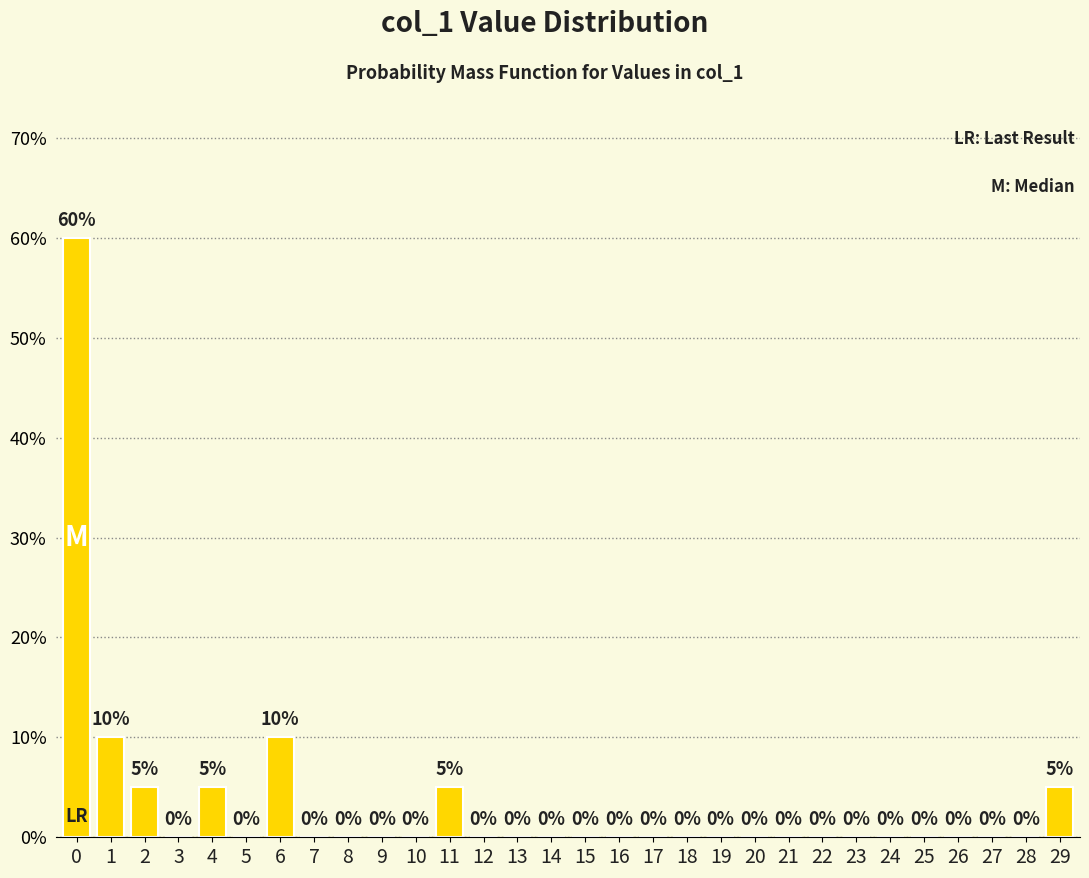

Reading left to right, extract all data points from this chart.

0=60	1=10	2=5	3=0	4=5	5=0	6=10	7=0	8=0	9=0	10=0	11=5	12=0	13=0	14=0	15=0	16=0	17=0	18=0	19=0	20=0	21=0	22=0	23=0	24=0	25=0	26=0	27=0	28=0	29=5